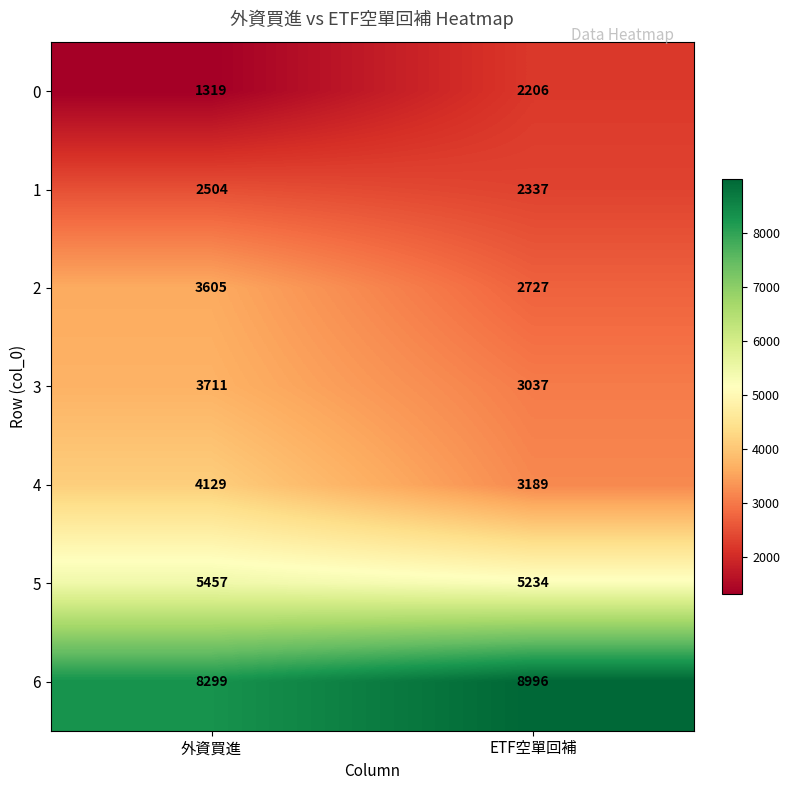

Is it true that 1 equals 2504 at 外資買進?

True